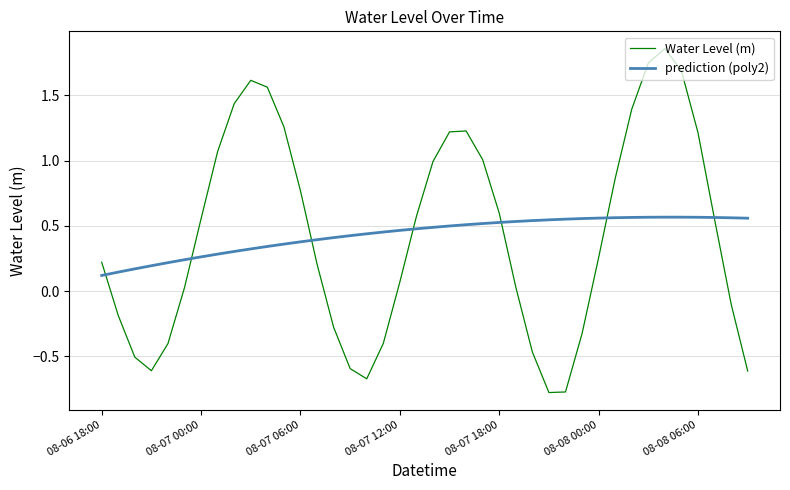

Rank the series by their maximum value, from highest to lowest.

Water Level (m), prediction (poly2)